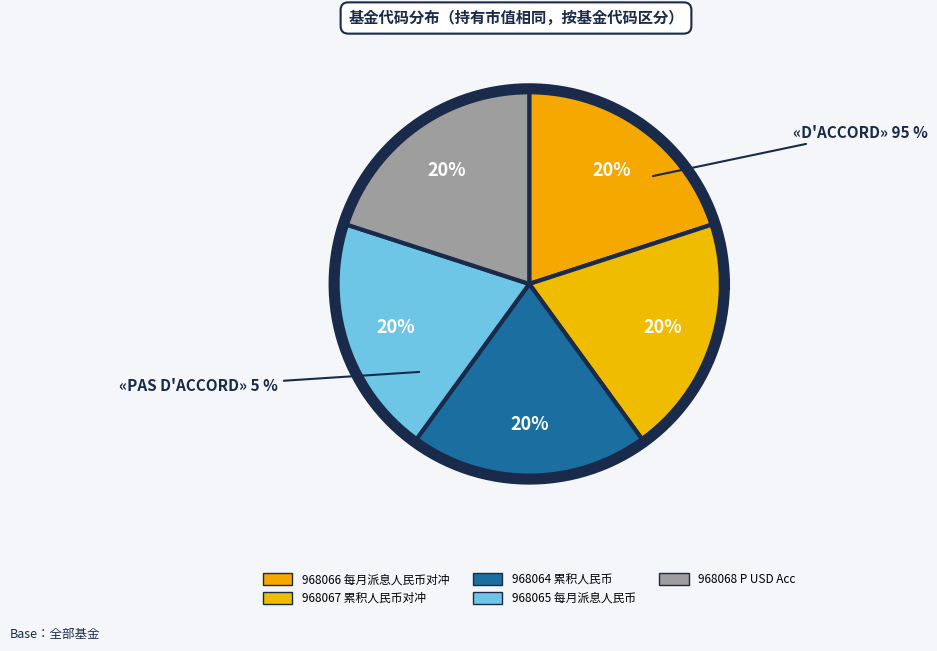

What percentage is the 惠理高息股票基金-P累积人民币对冲 slice, to the nearest percent?

20%